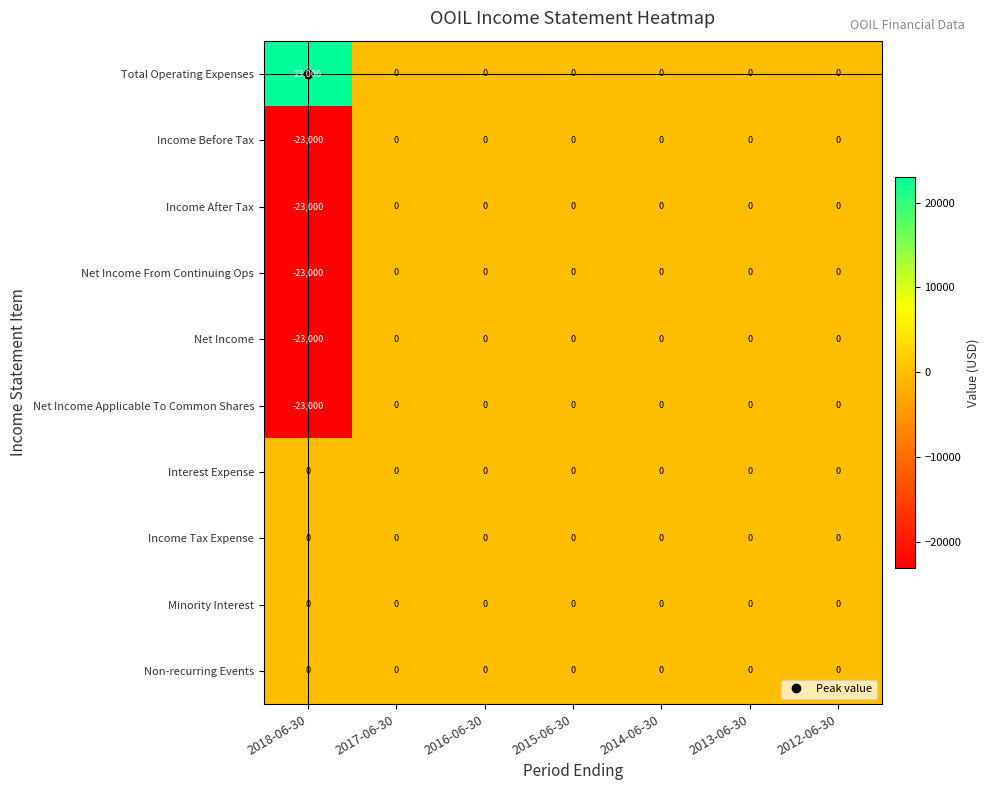

Is it true that Net Income From Continuing Ops equals 0 at 2017-06-30?

True